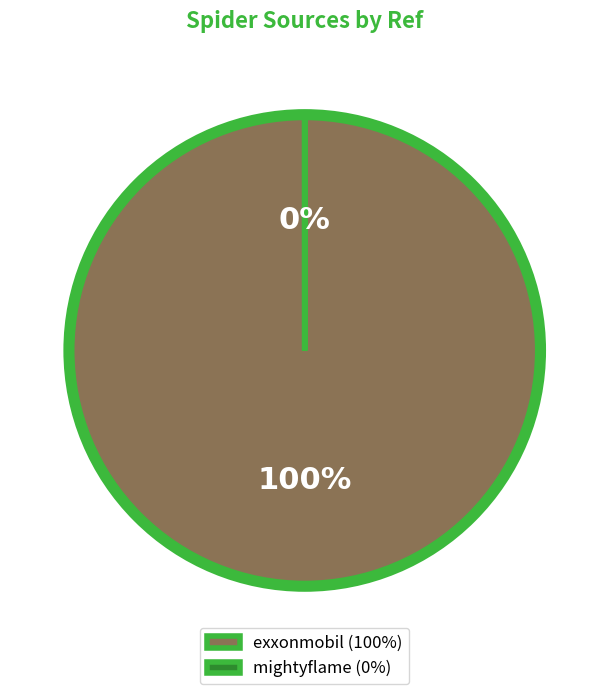

Does mightyflame represent more than half of the total?

No